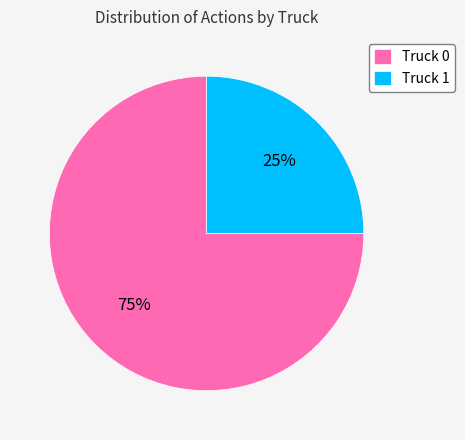

Do Truck 1 and Truck 0 together represent more than half of the pie?

Yes